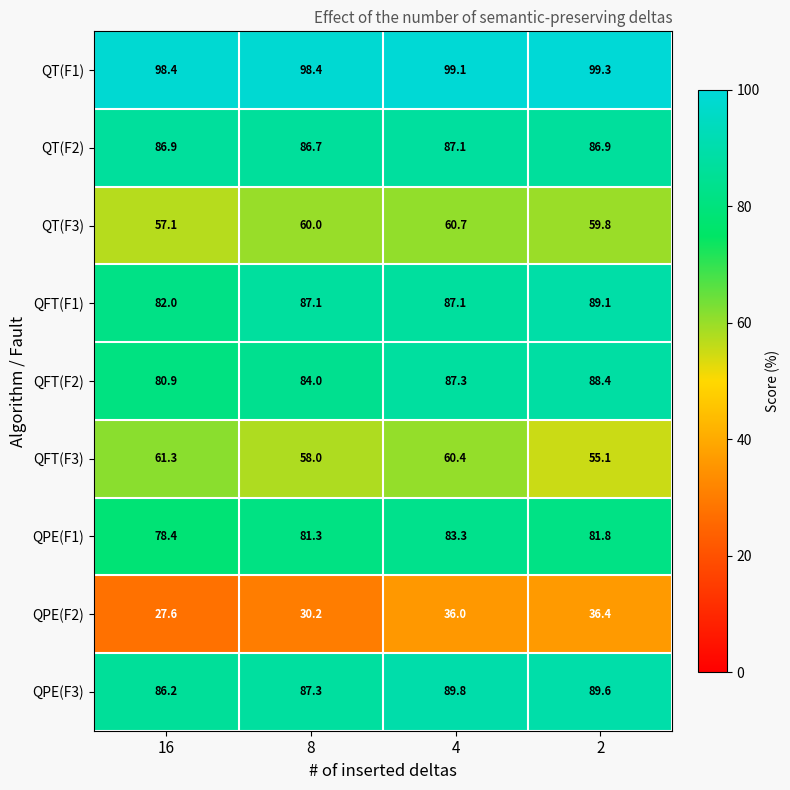

At which category is the sum across all series the highest?

4